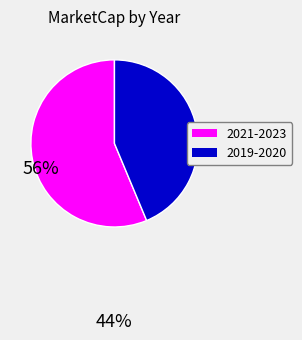

Do 2019-2020 and 2021-2023 together represent more than half of the pie?

Yes